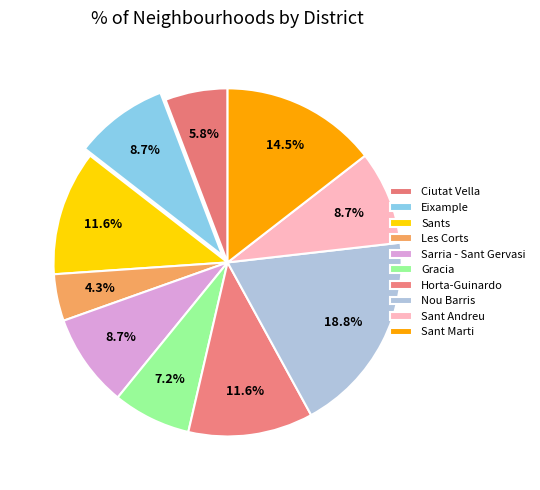

Is Horta-Guinardo the majority of the pie?

No